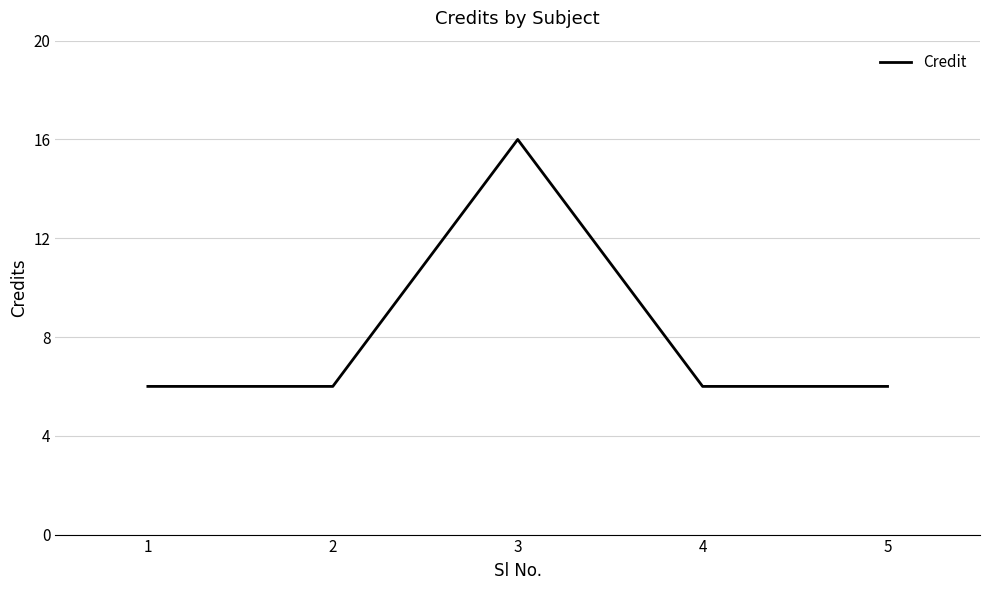

What is the greatest value displayed?

16